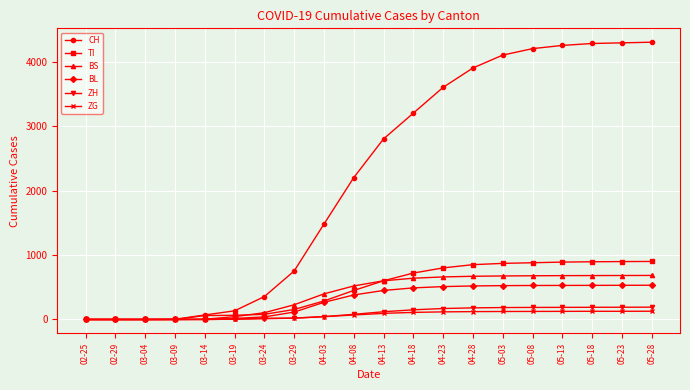

Does the chart display data point markers on the line(s)?

Yes